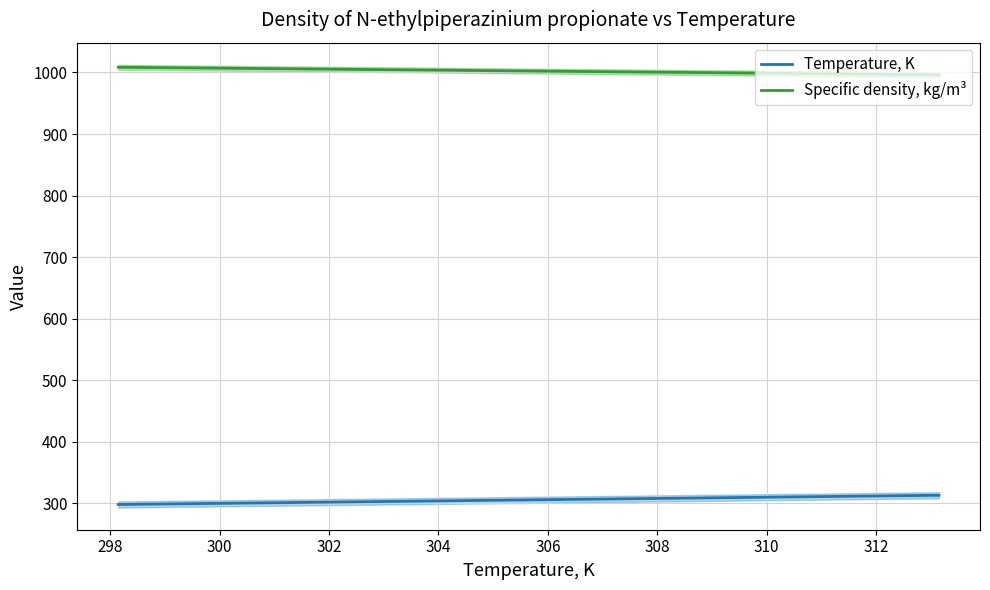

True or false: Temperature, K and Specific density, kg/m³ cross at least once.

False